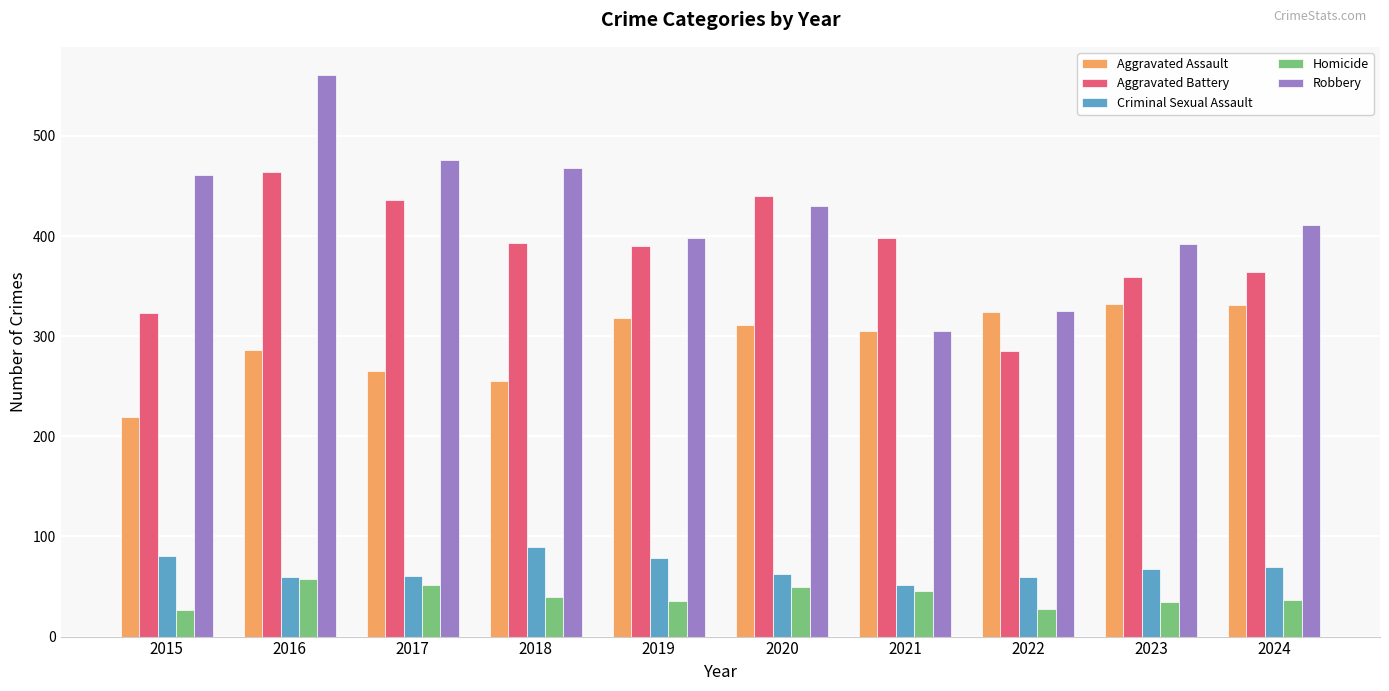

Is the value of Aggravated Battery at 2022 greater than the value of Criminal Sexual Assault at 2021?

Yes